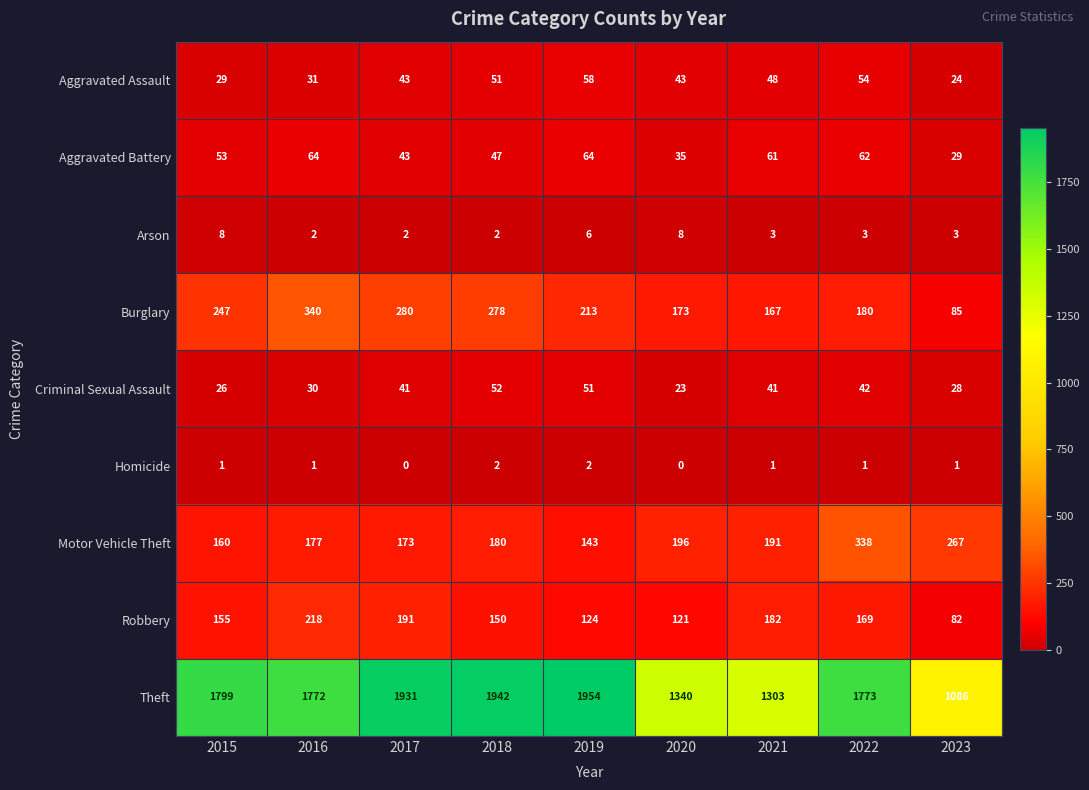

Count the number of data series in this chart.

9